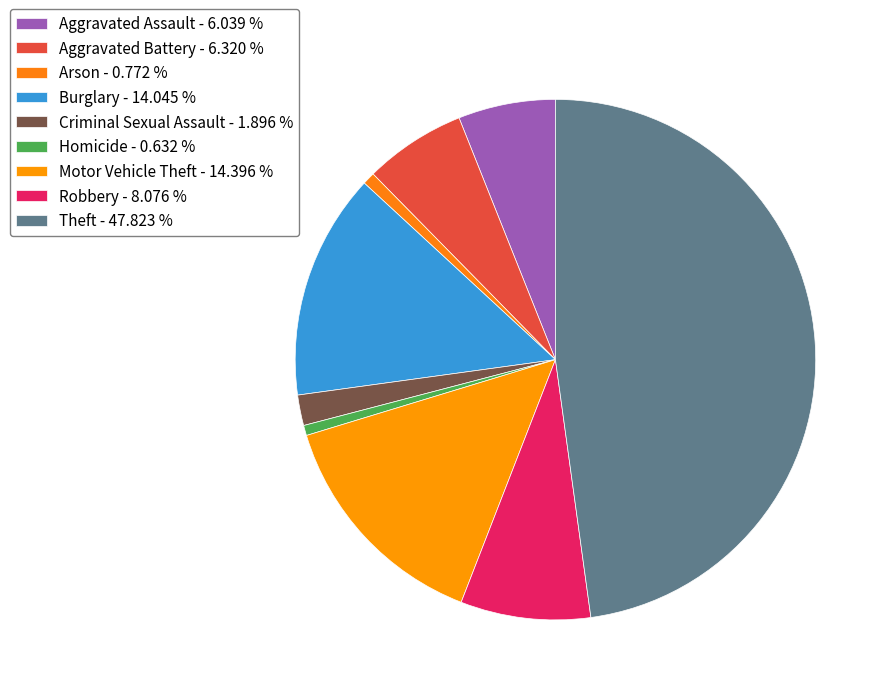

True or false: Homicide accounts for 1% of the total.

True